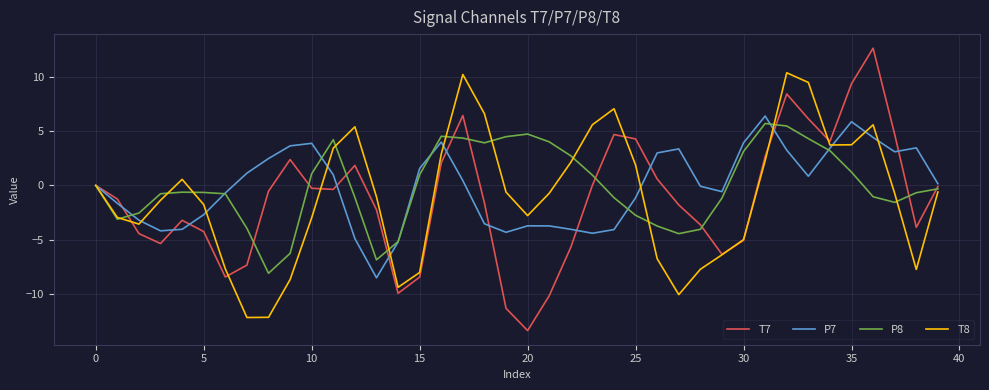

Which series has the widest spread of values?

T7